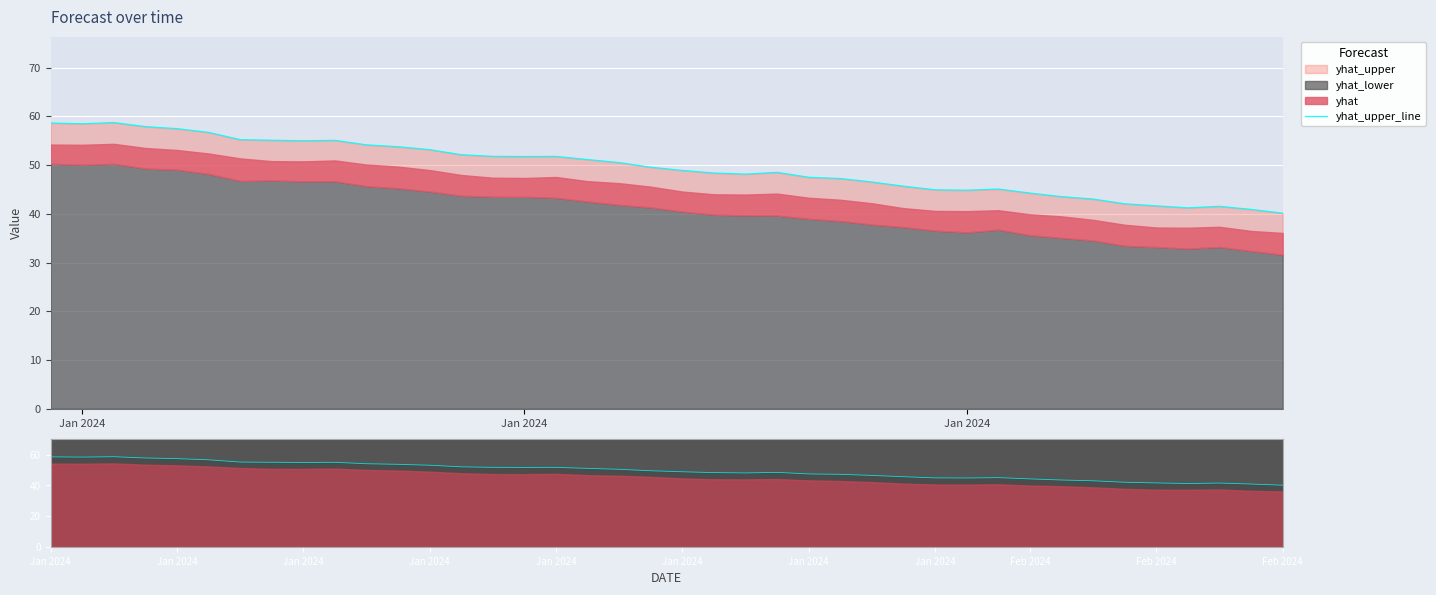

What is the minimum value shown in the chart?

40.1